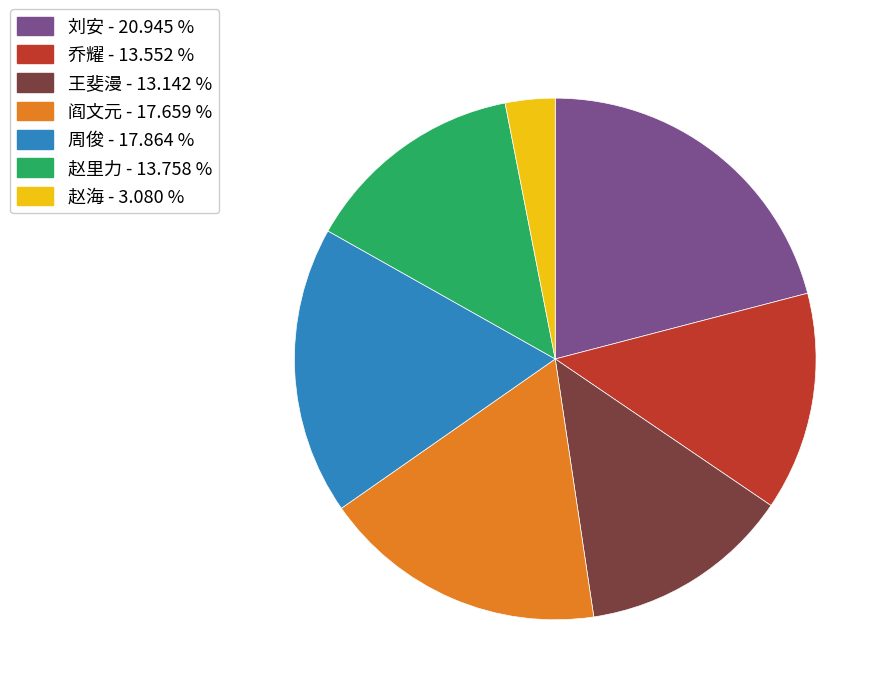

Approximately how many times larger is the value at 王斐漫 compared to 刘安?

0.6